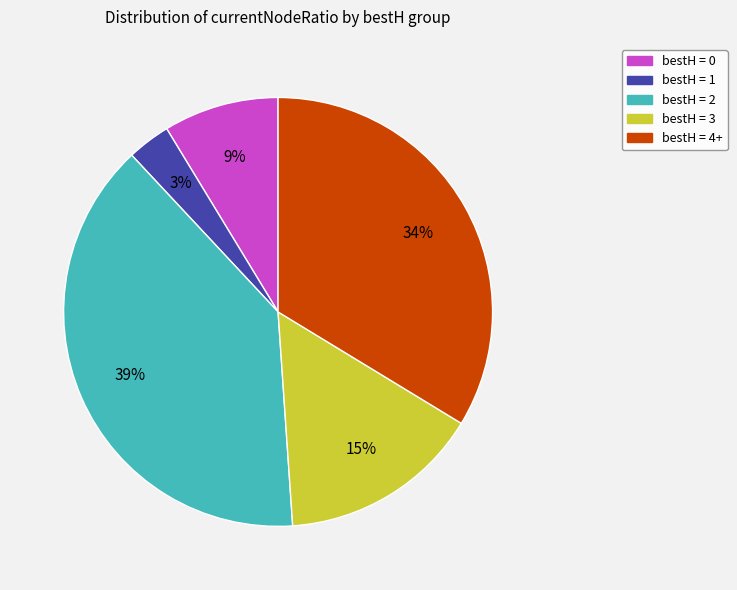

Is there any slice that represents more than half of the pie?

No